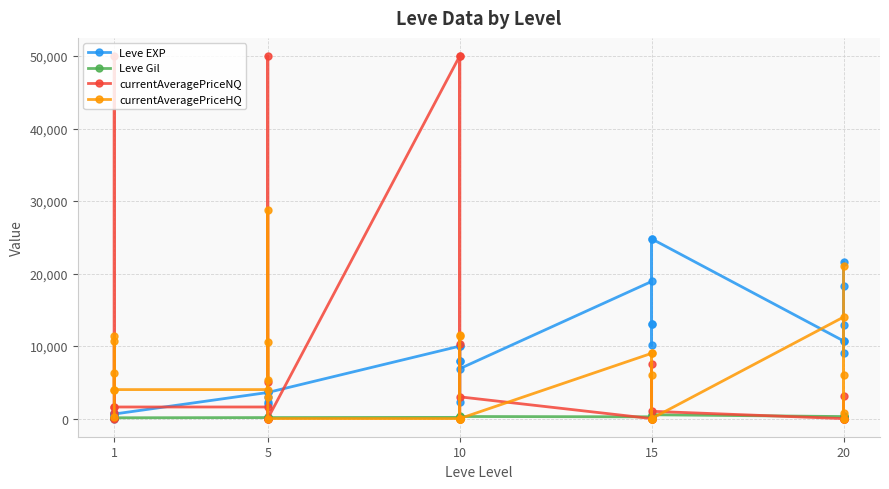

What are all the series names shown in the legend?

Leve EXP, Leve Gil, currentAveragePriceNQ, currentAveragePriceHQ